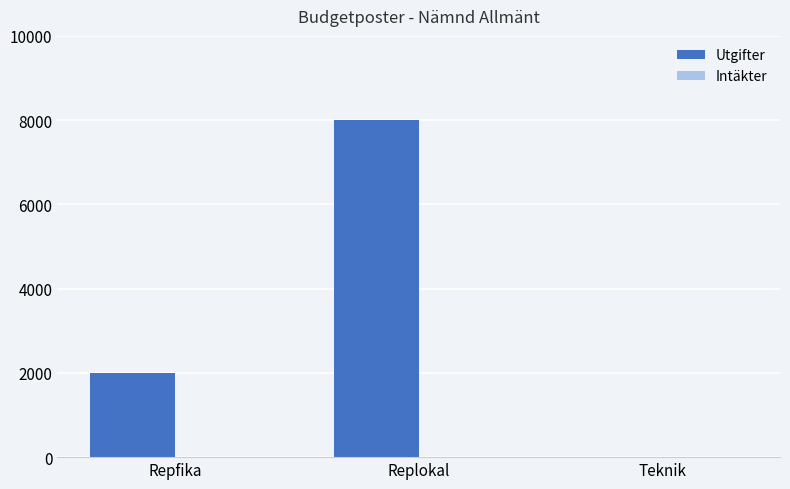

How many data points does each series have?

3